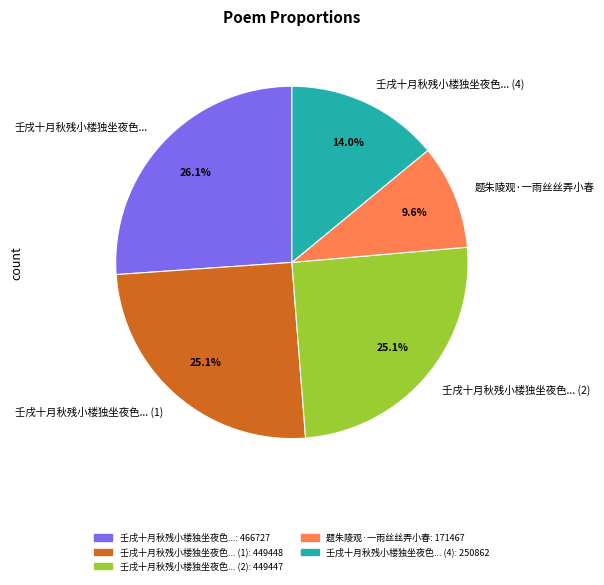

To the nearest percent, what is the difference between the largest and smallest slice percentages?

17%